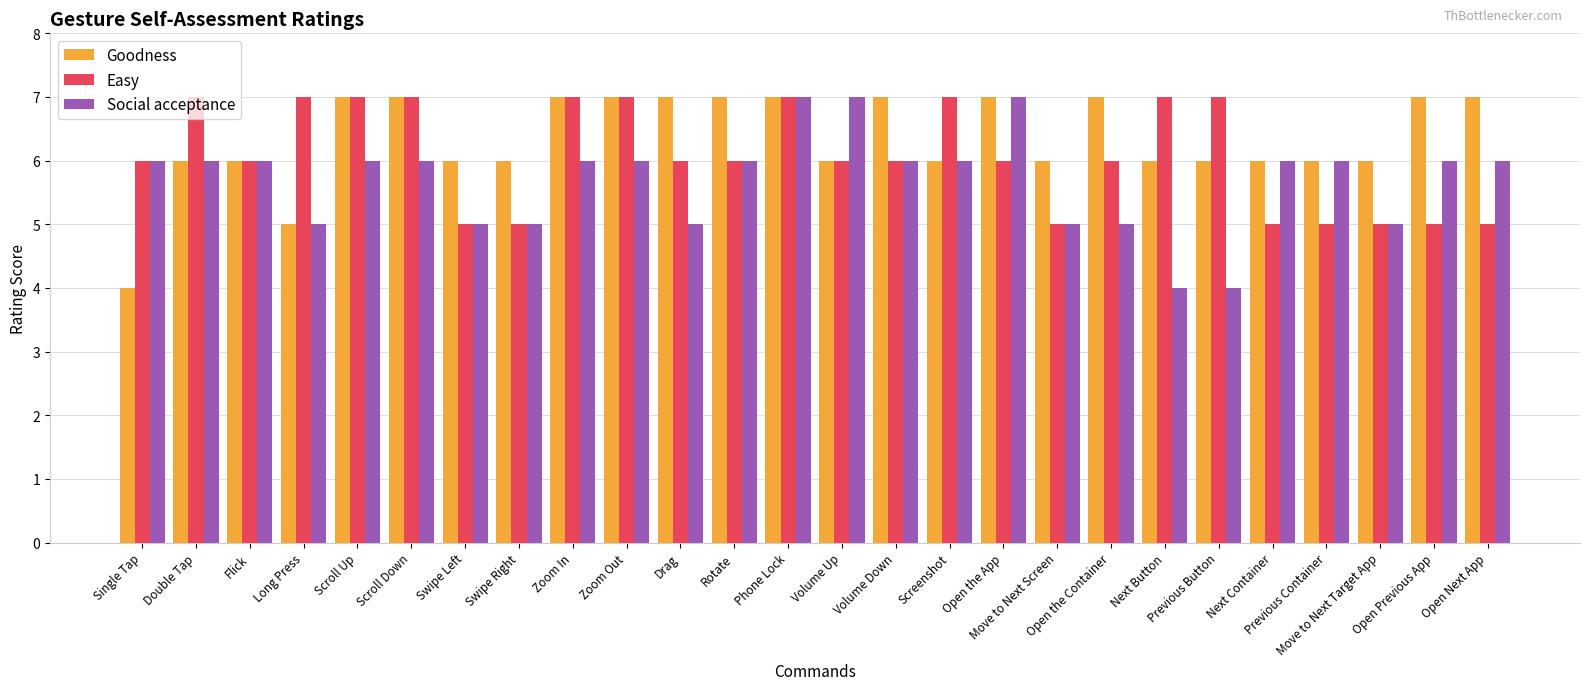

What is the lowest value of the Social acceptance series?

4